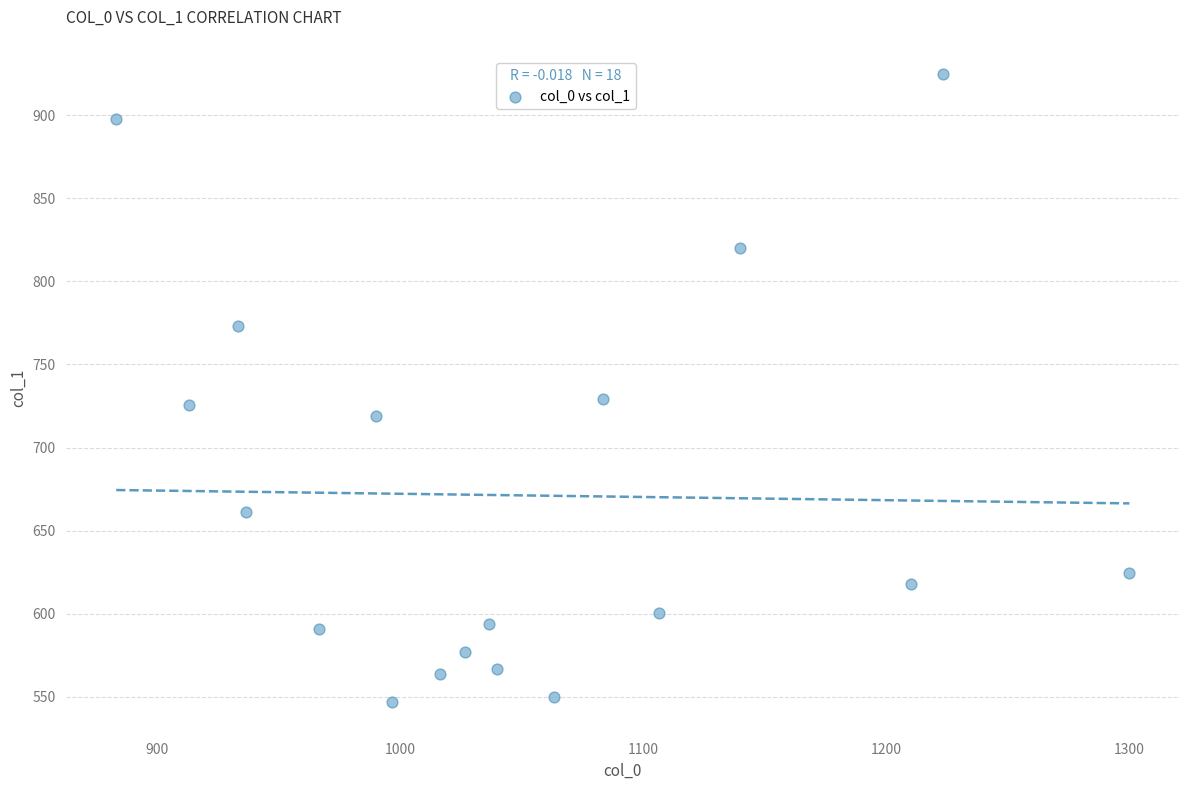

What is the range of Y values (max minus min)?

378.0